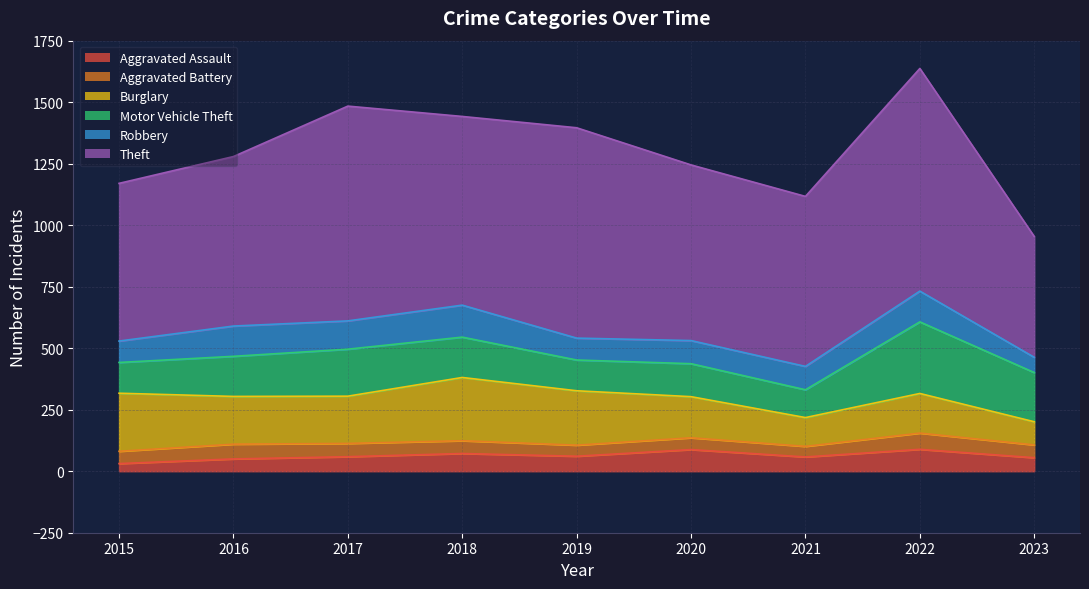

What are all the series names shown in the legend?

Aggravated Assault, Aggravated Battery, Burglary, Motor Vehicle Theft, Robbery, Theft